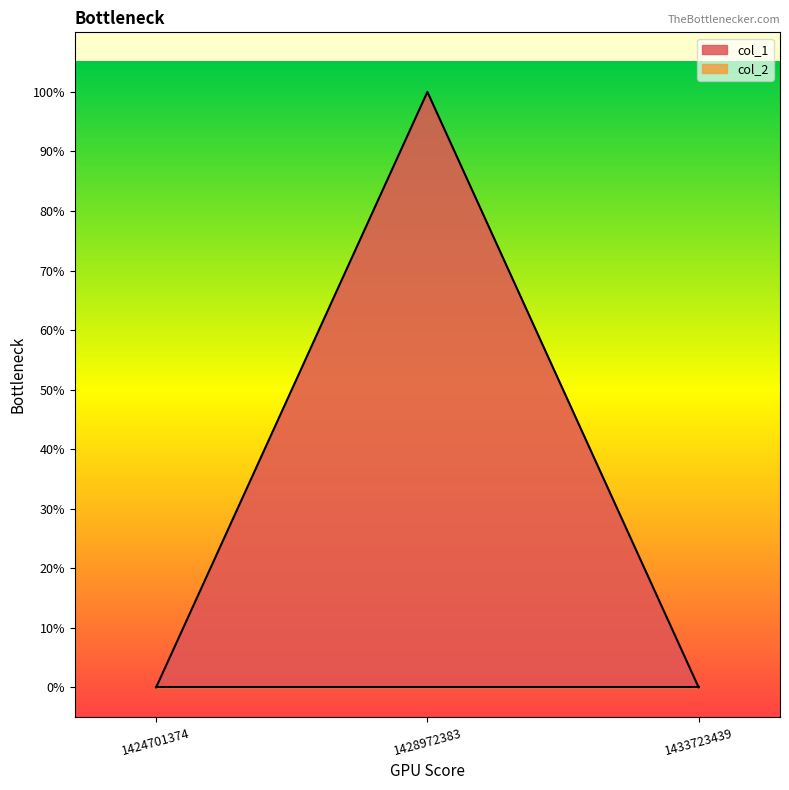

What is the greatest value displayed?

1